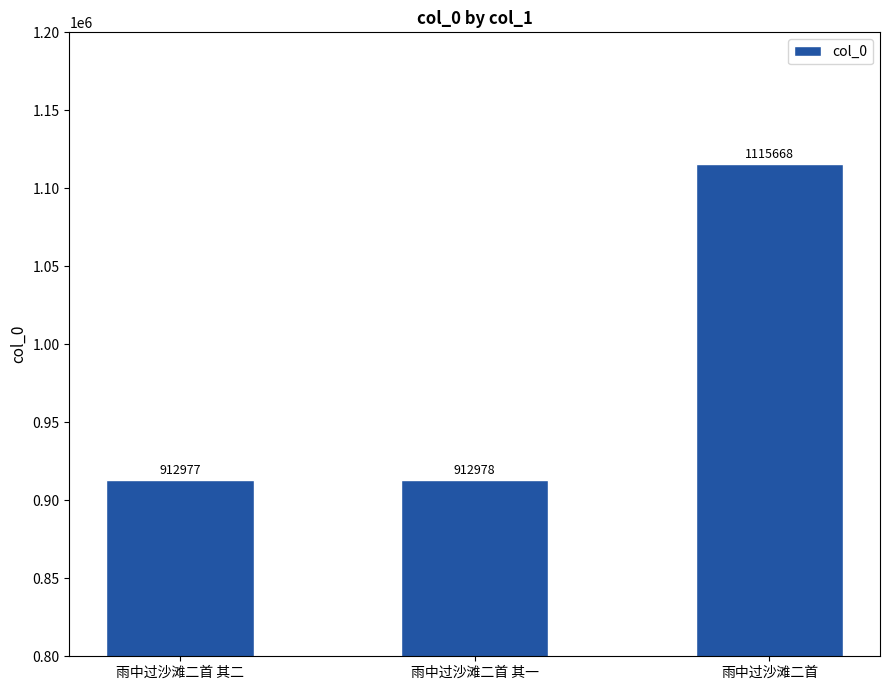

How many data points are less than 912978?

1